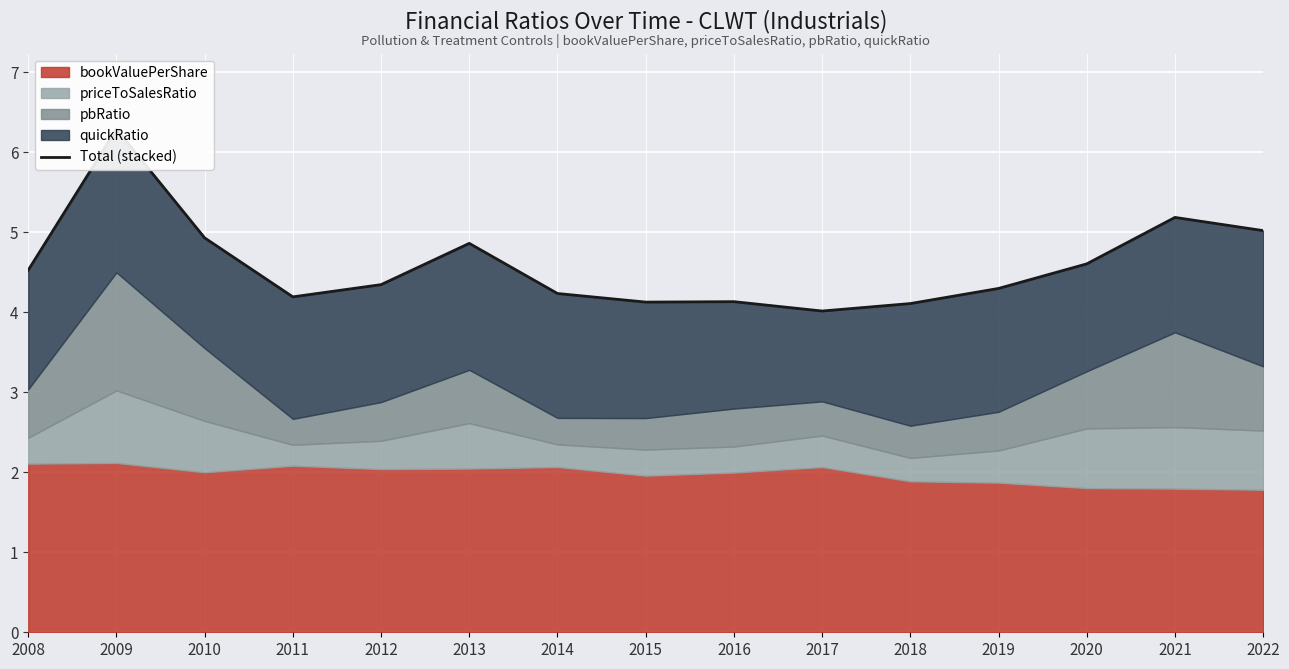

What is the value of the 7th point from the left?

4.2